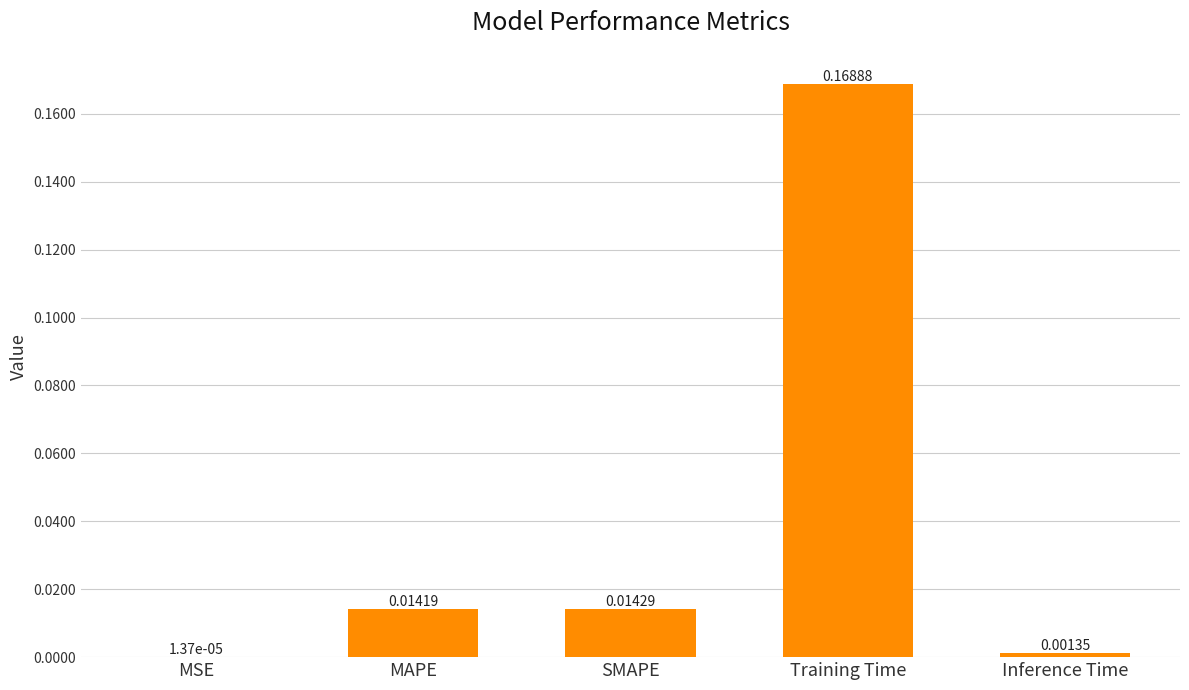

What is the change in value from MSE to Training Time?

+0.2